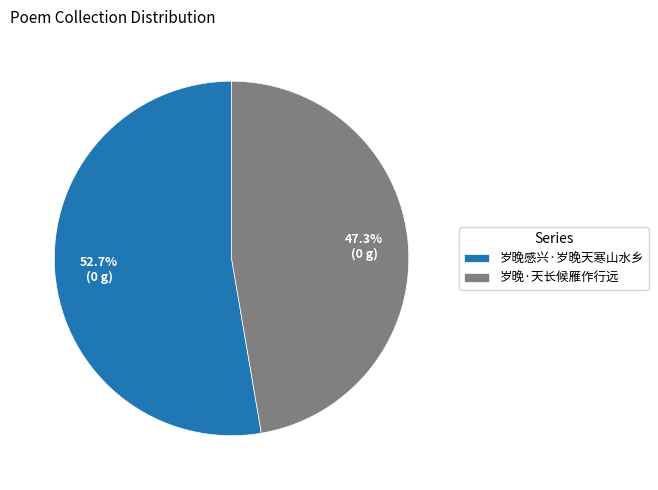

What is the largest slice in the pie chart?

岁晚感兴·岁晚天寒山水乡